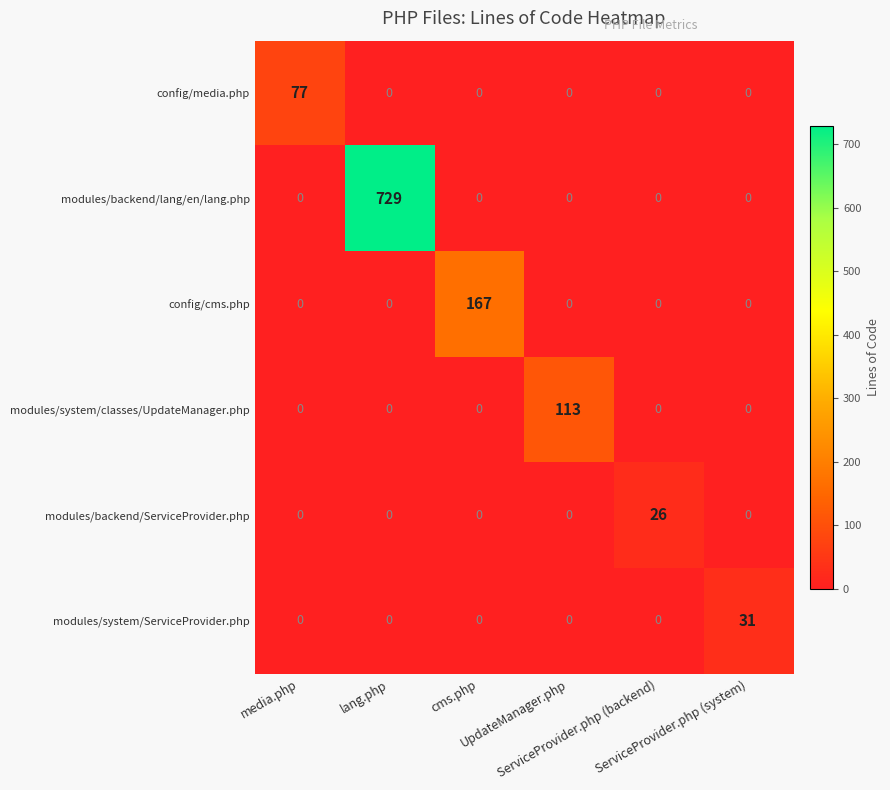

What is the difference between the maximum and minimum values in the modules/backend/ServiceProvider.php series?

26